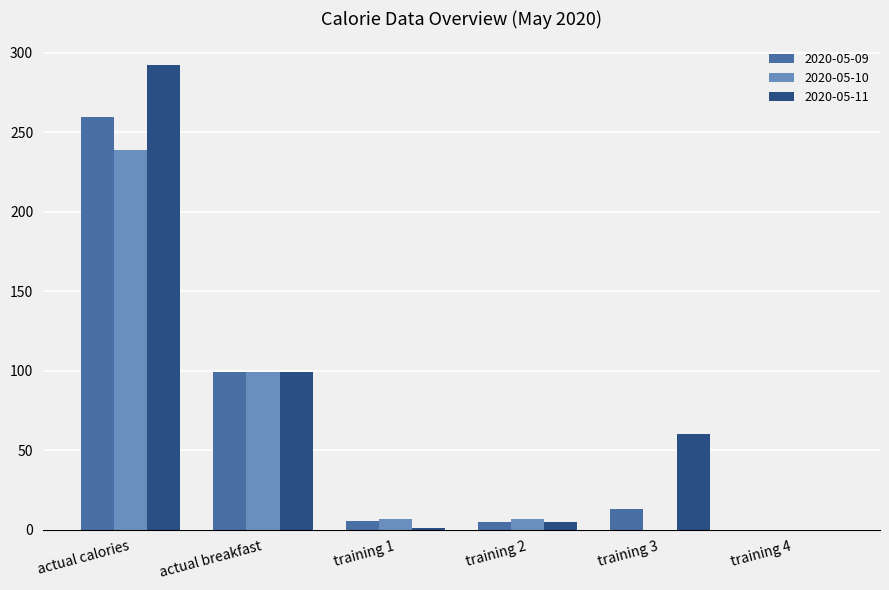

The 2020-05-10 series shows 6.6 at training 1. True or false?

True